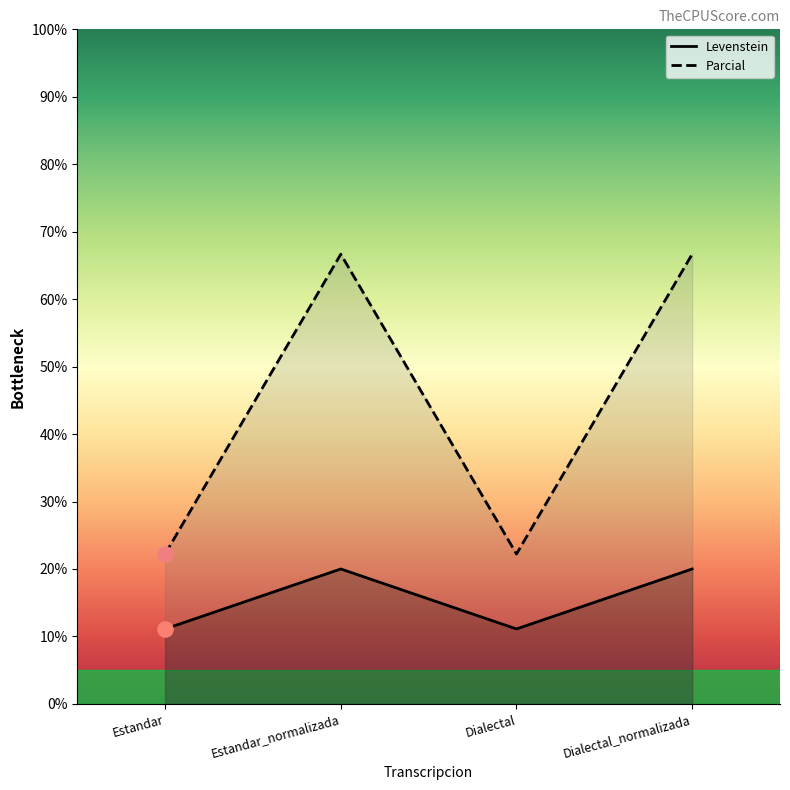

Which series contains the lowest Y value?

Parcial